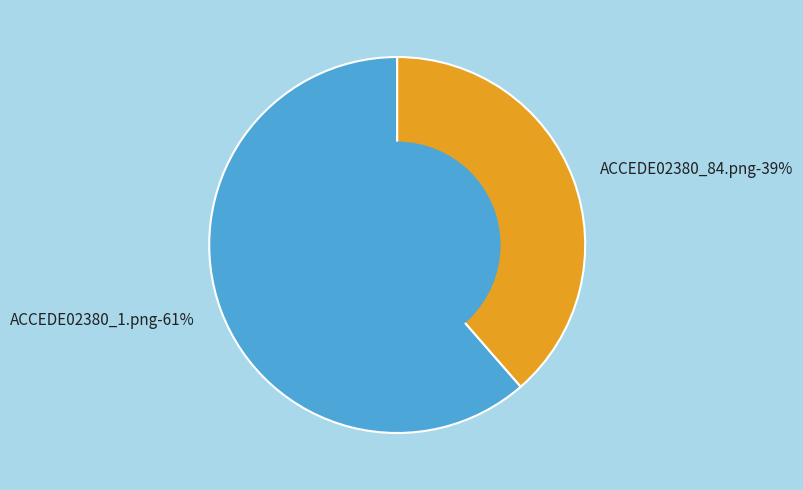

Which slice represents more than half of the pie?

ACCEDE02380_1.png